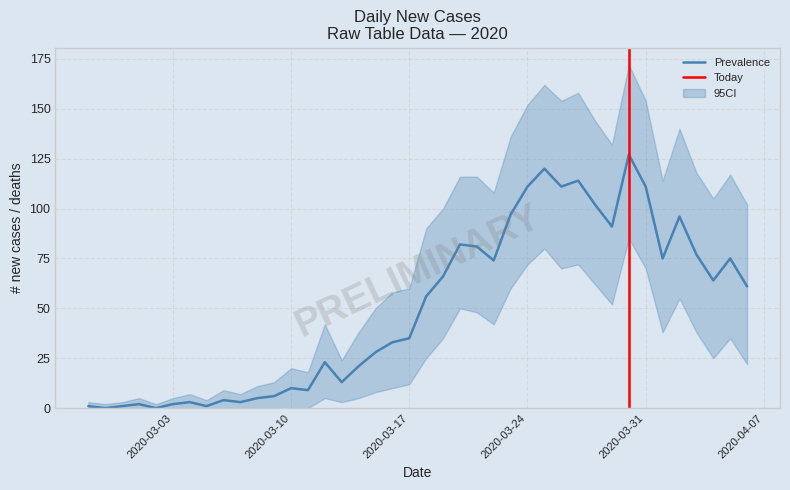

What is the sum of the CI_upper values at 2020-04-03 and 2020-03-13?

142